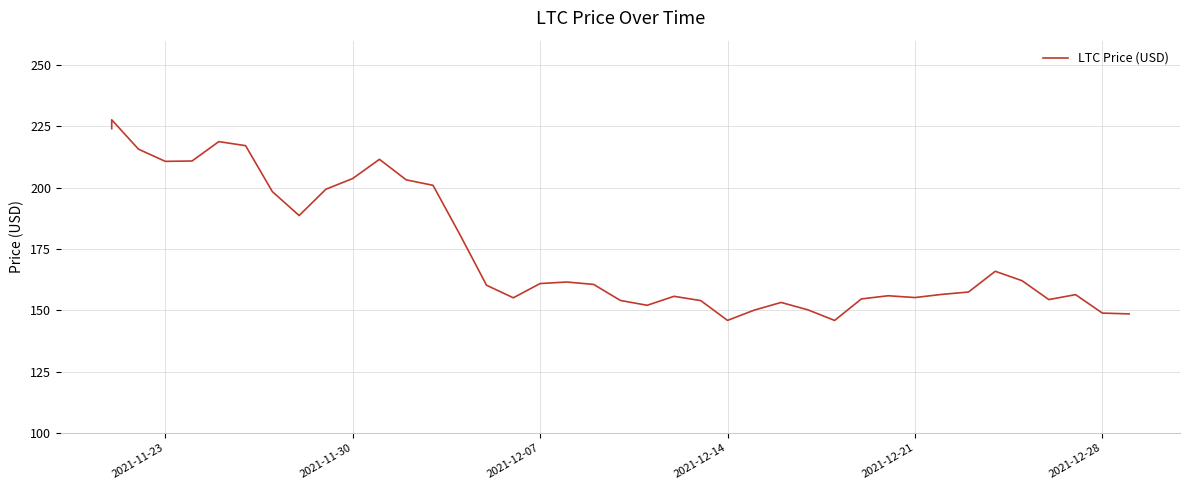

What is the difference between the maximum and minimum values?

81.8